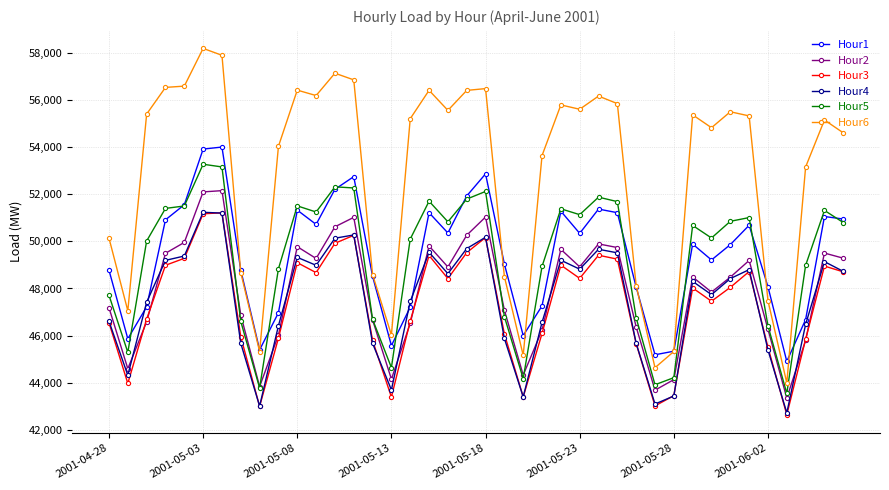

What is the minimum value shown in the chart?

42632.8